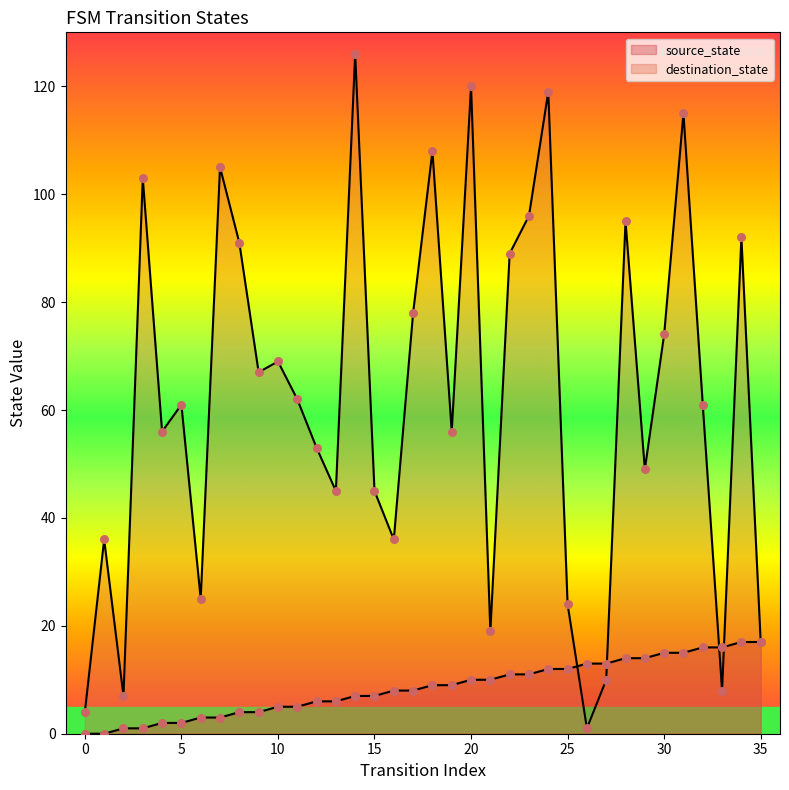

At how many categories does at least one series exceed 25?

27